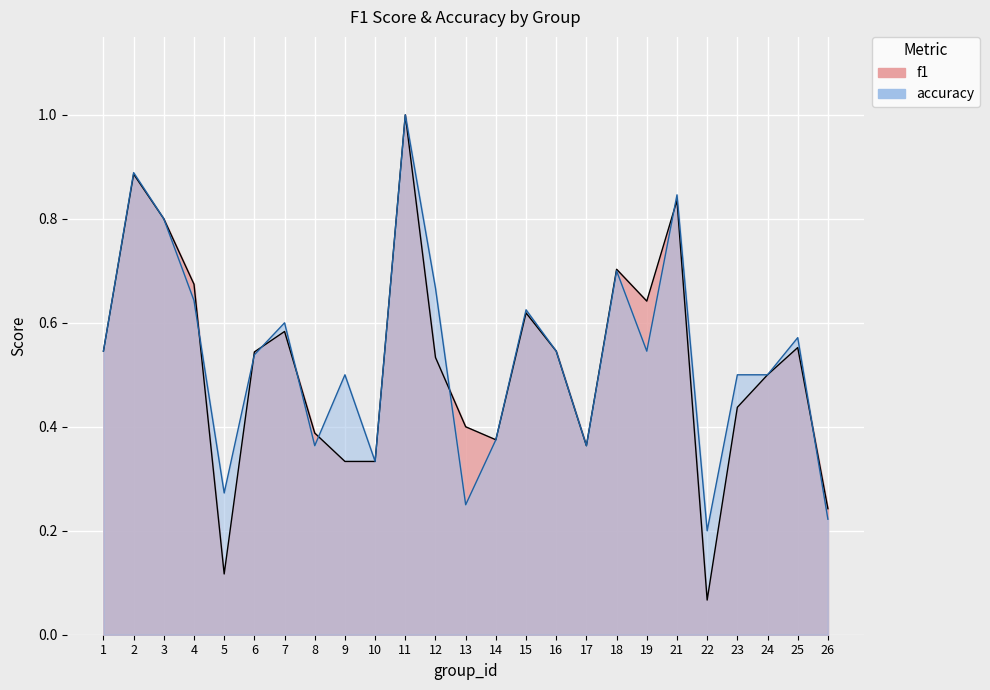

True or false: accuracy has a value of 1.1 at 15.

False